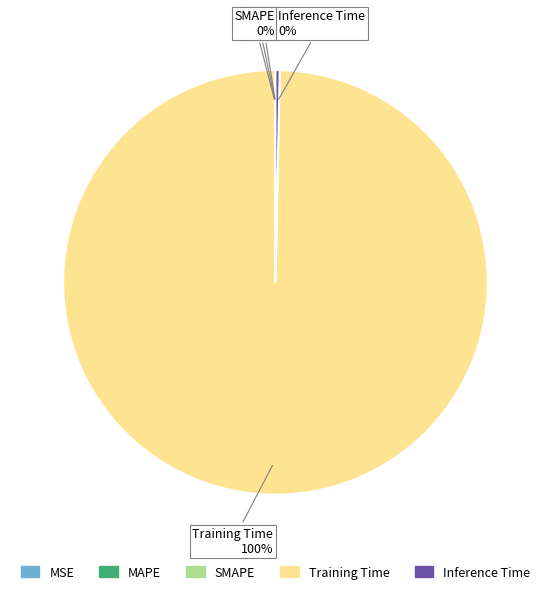

To the nearest percent, what is the average slice percentage?

20%